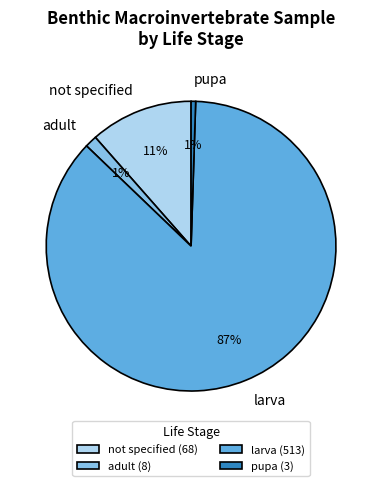

Is there any slice that represents more than half of the pie?

Yes